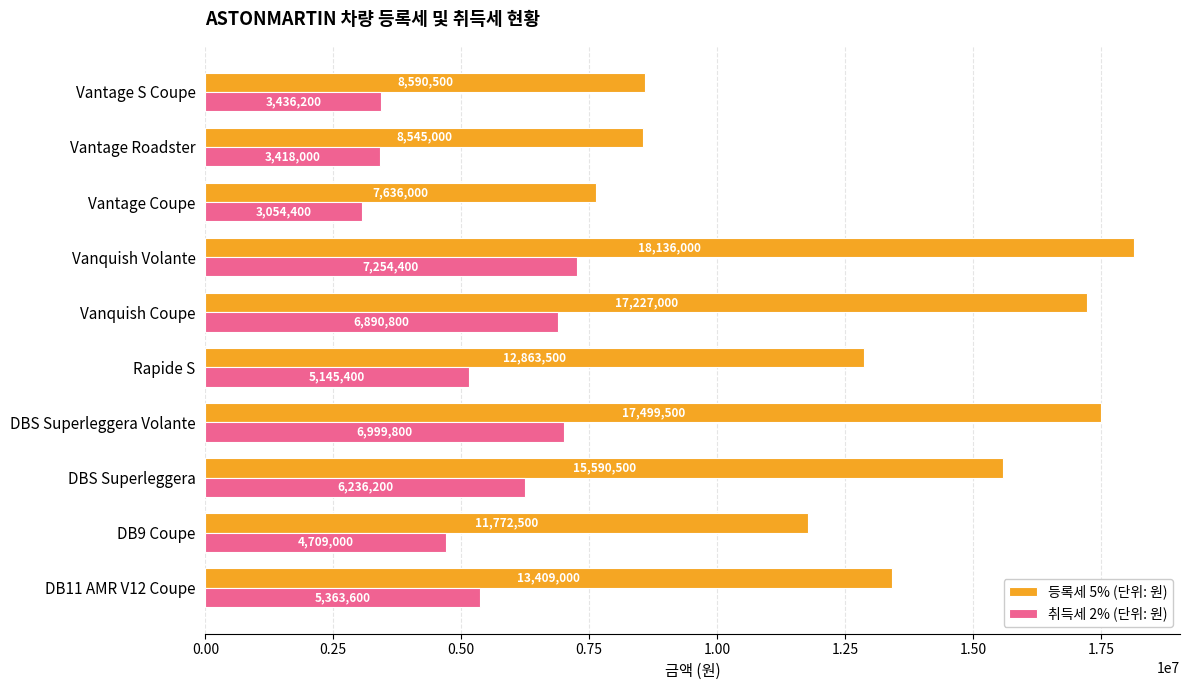

Which series has the largest total across all categories?

등록세 5% (단위: 원)